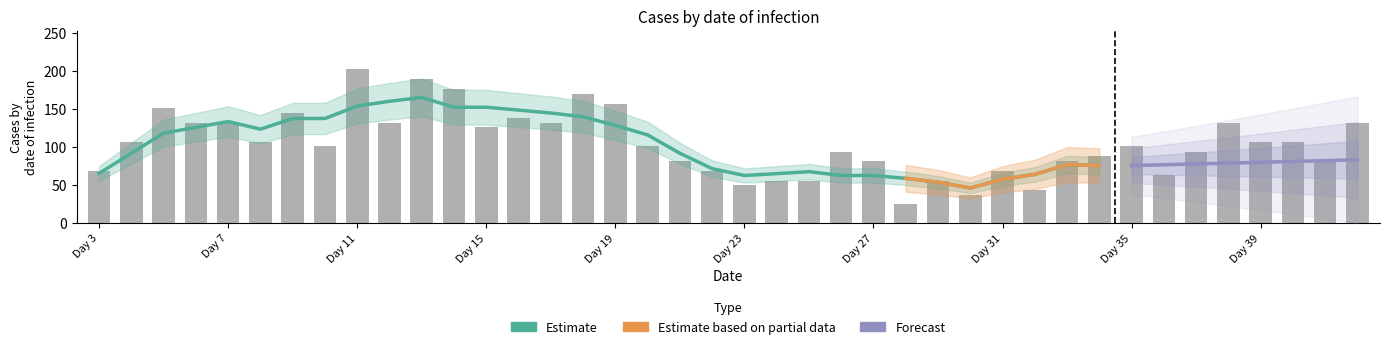

The value at 9 is 145. True or false?

True